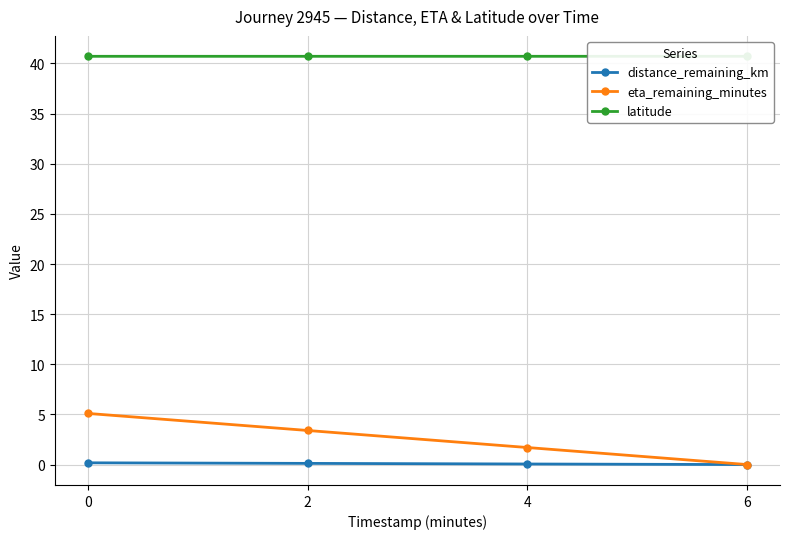

How many lines are shown in the chart?

3